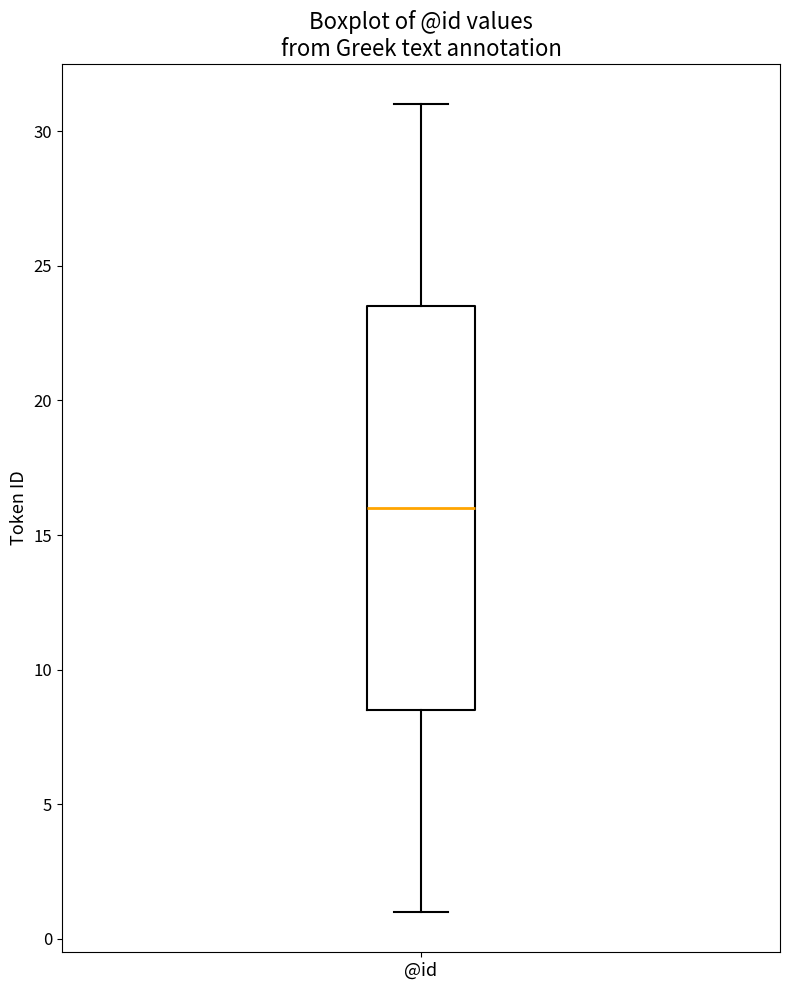

Read this box plot against the y-axis: the position of the median line, the range covered by the box, and the ends of both whiskers. The values are not printed on the chart, so give them approximately, as read against the axis.

median 16.0, box 8.5 to 23.5, whiskers 1.0 to 31.0